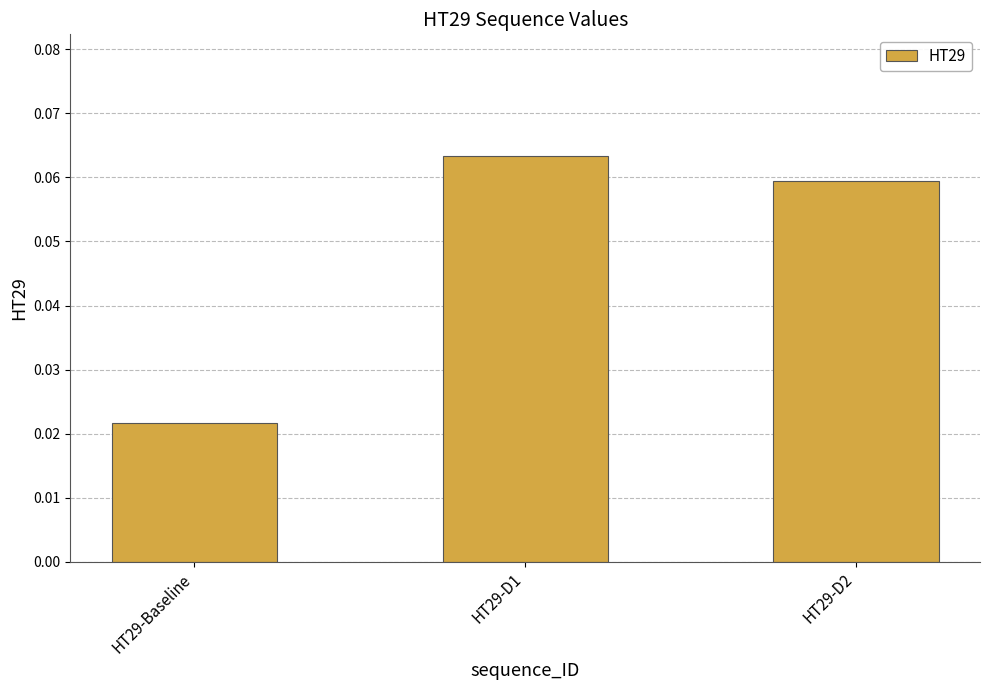

What is the label of the 2nd bar from the left?

HT29-D1